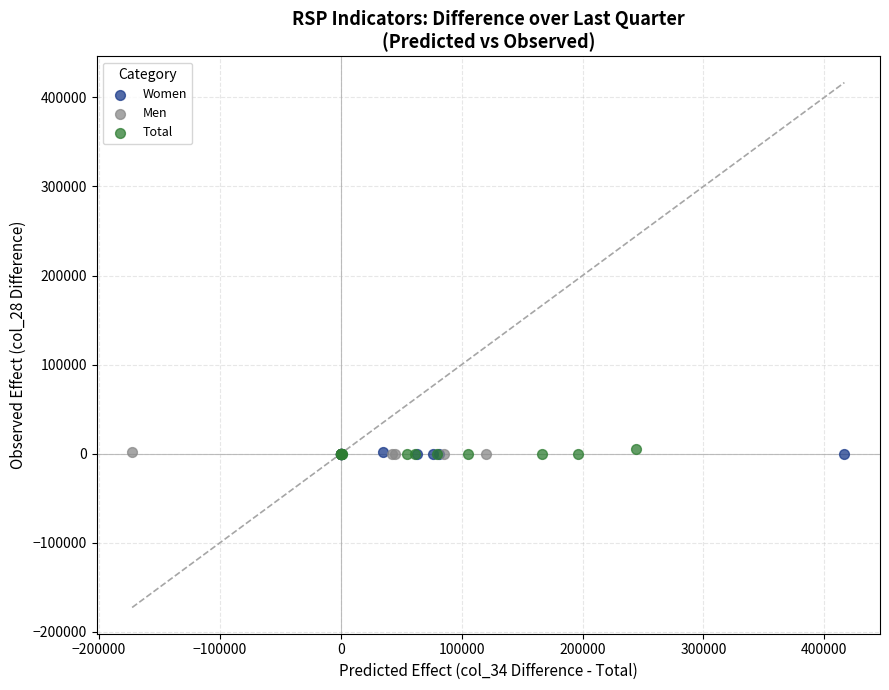

What are all the series names shown in the legend?

Women, Men, Total